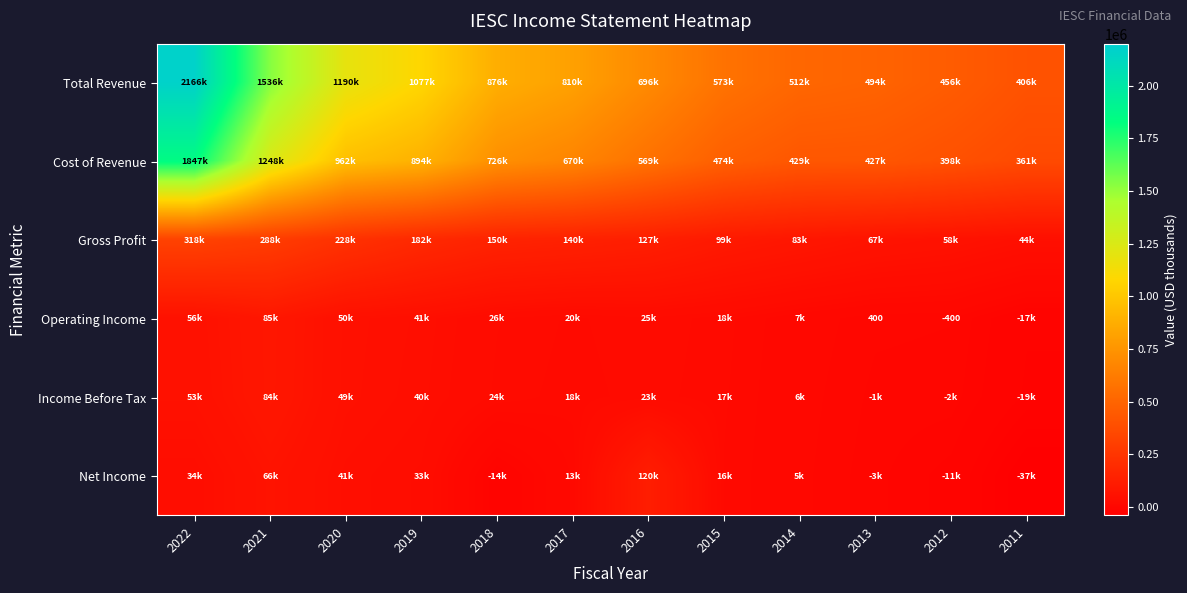

The Operating Income series shows 400 at 2013. True or false?

True